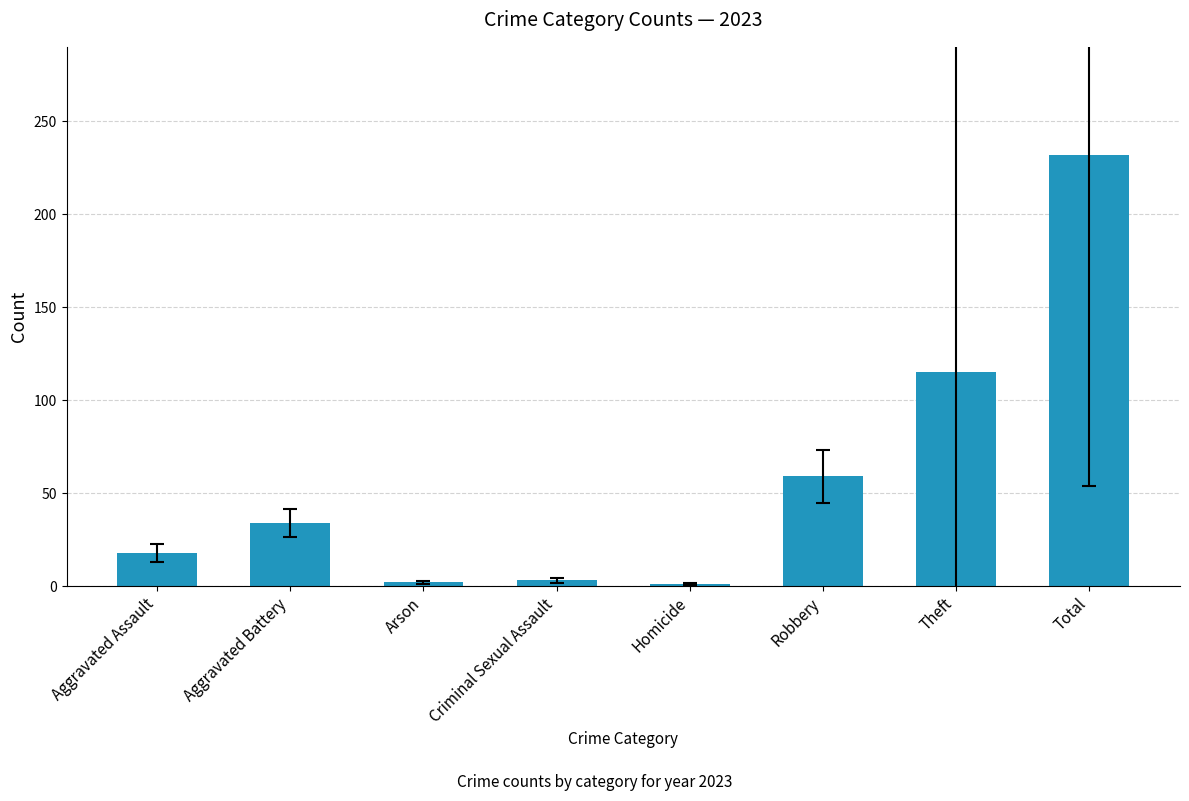

How many values are below 34?

4